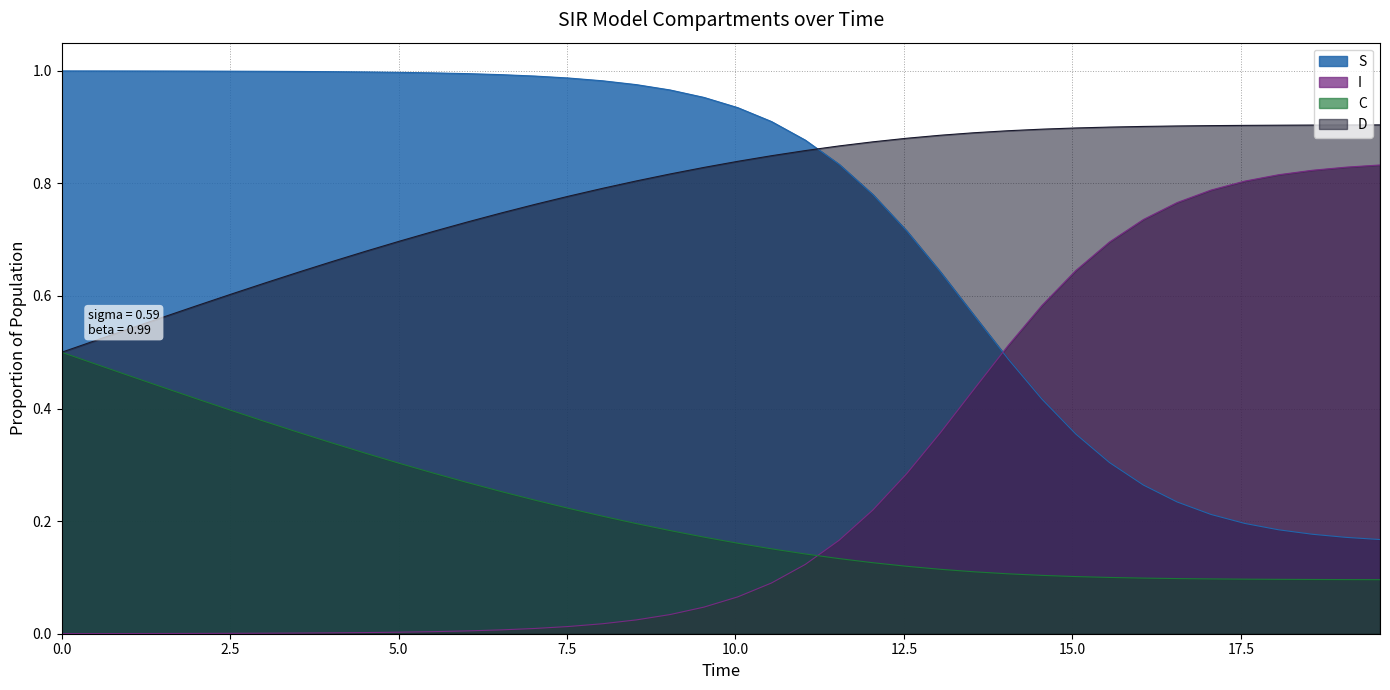

Rank the series by their maximum value, from lowest to highest.

C, I, D, S